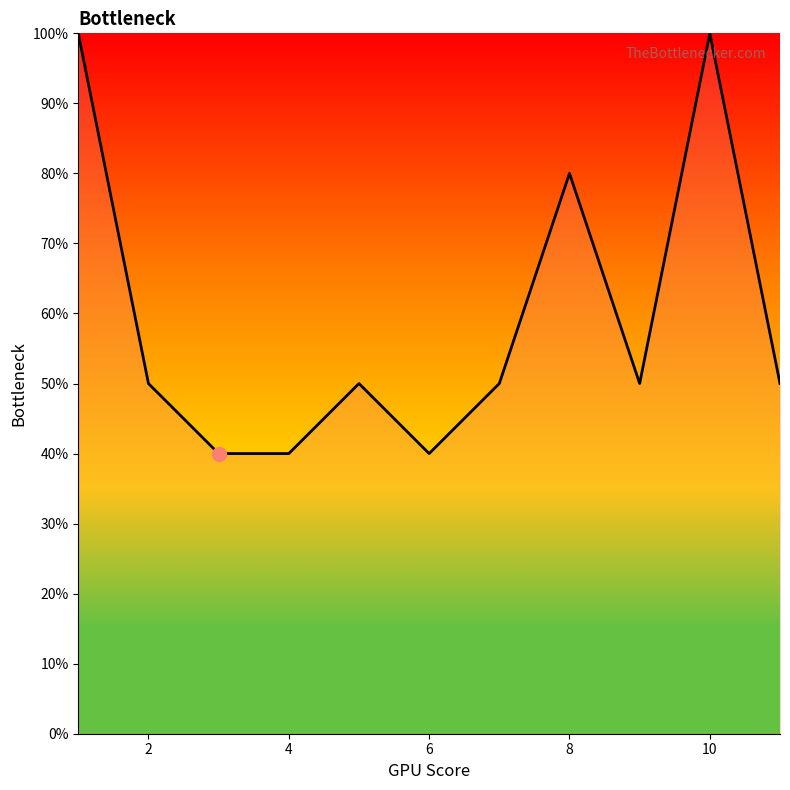

What is the maximum value shown in the chart?

100